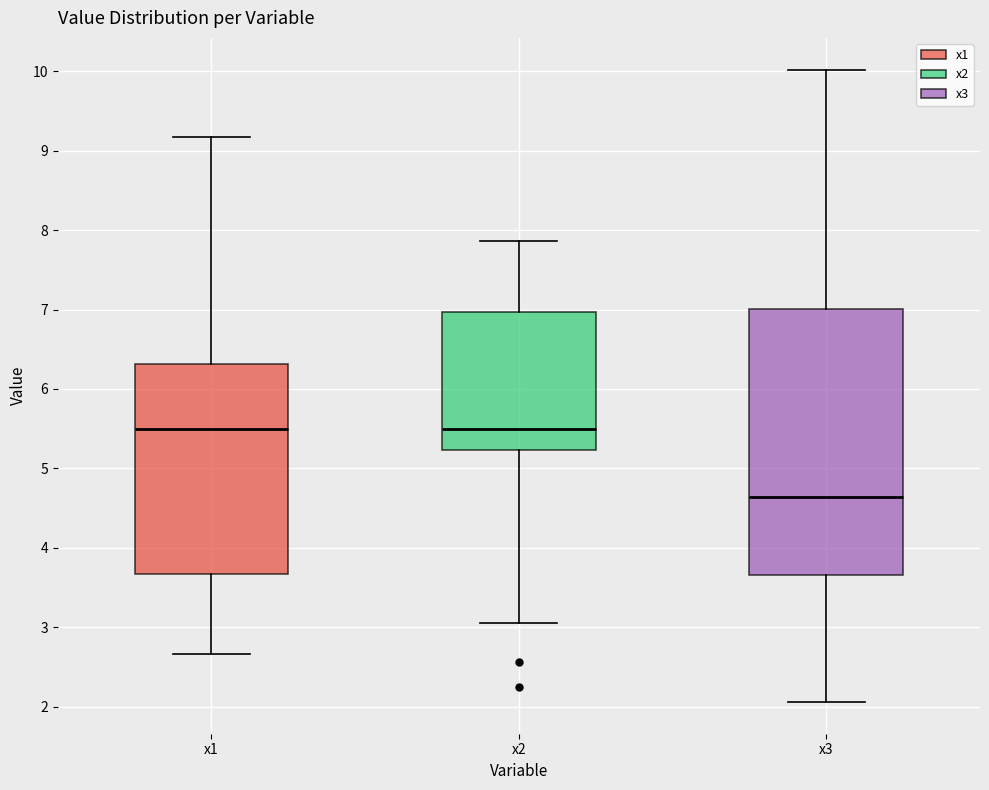

Where is the lower edge of the box for x3 on the y-axis? The values are not printed on the chart, so give them approximately, as read against the axis.

3.7